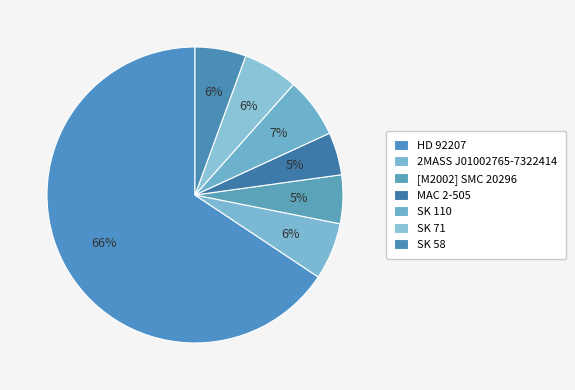

How many segments does this pie chart have?

7